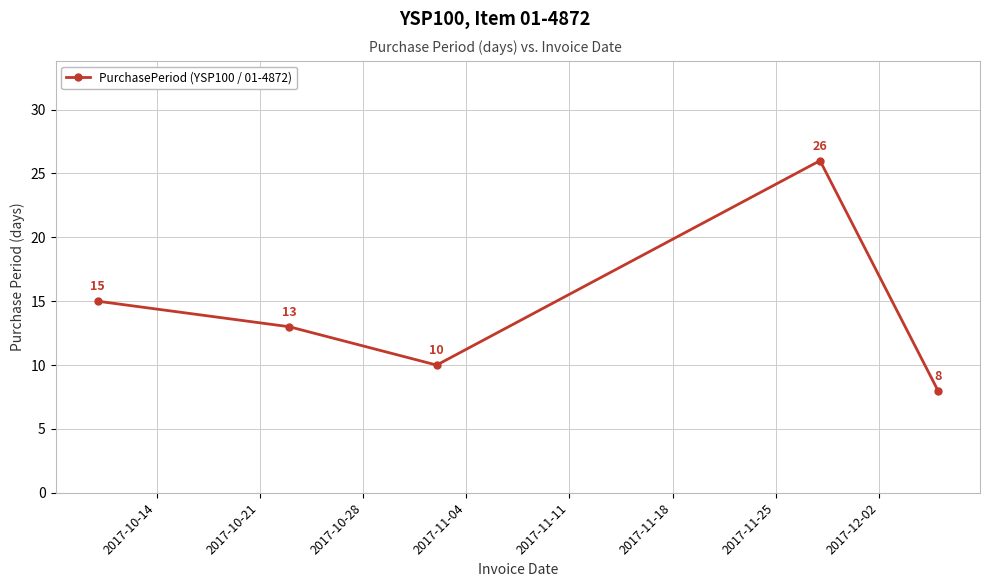

Reading right to left, extract all data points from this chart.

8	26	10	13	15